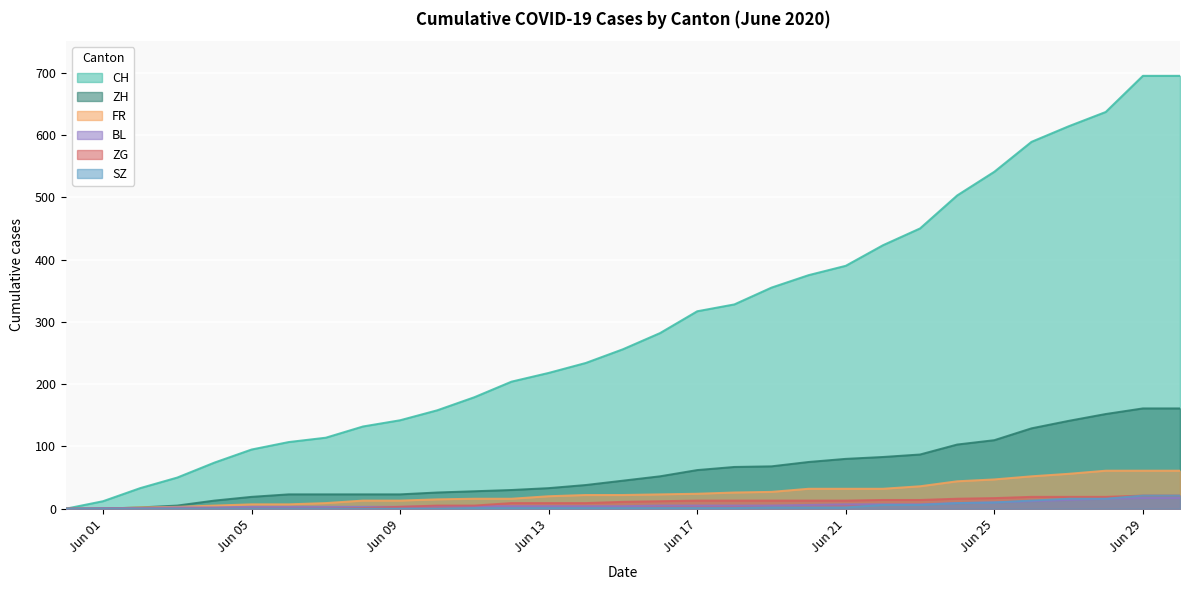

What is the label of the 3rd point from the left?

2020-06-02